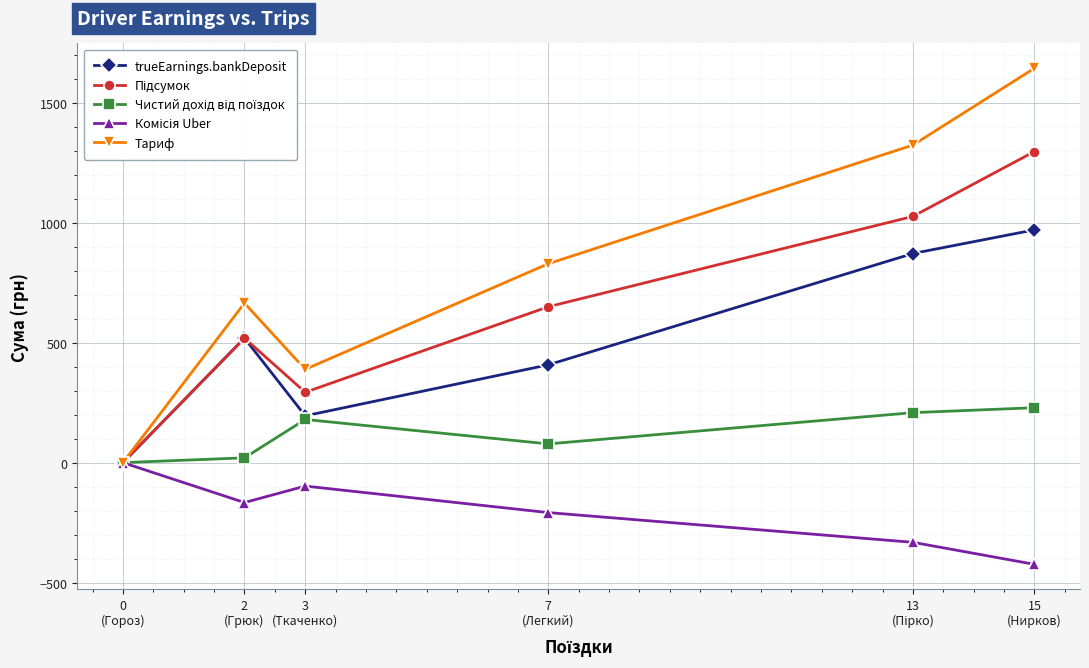

What position from the left is 7
(Легкий)?

4